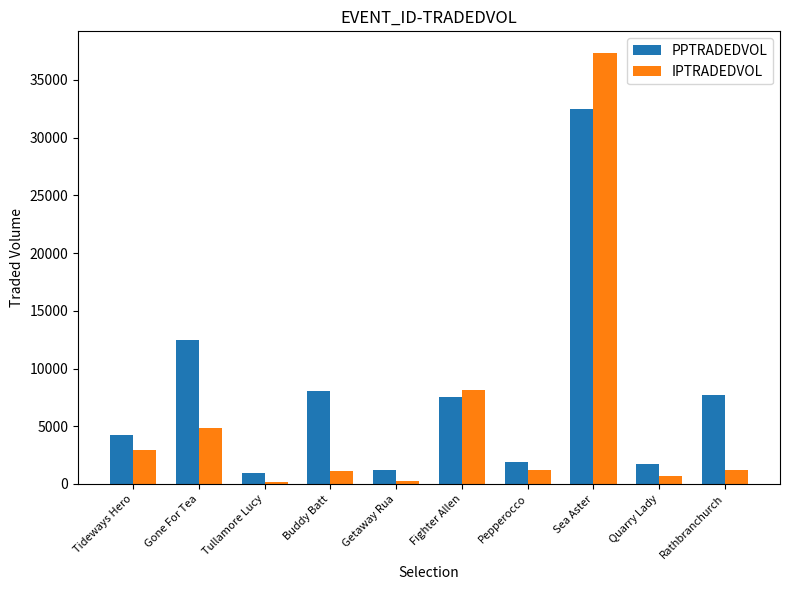

What is the spread (max minus min) of values at Quarry Lady?

1062.9